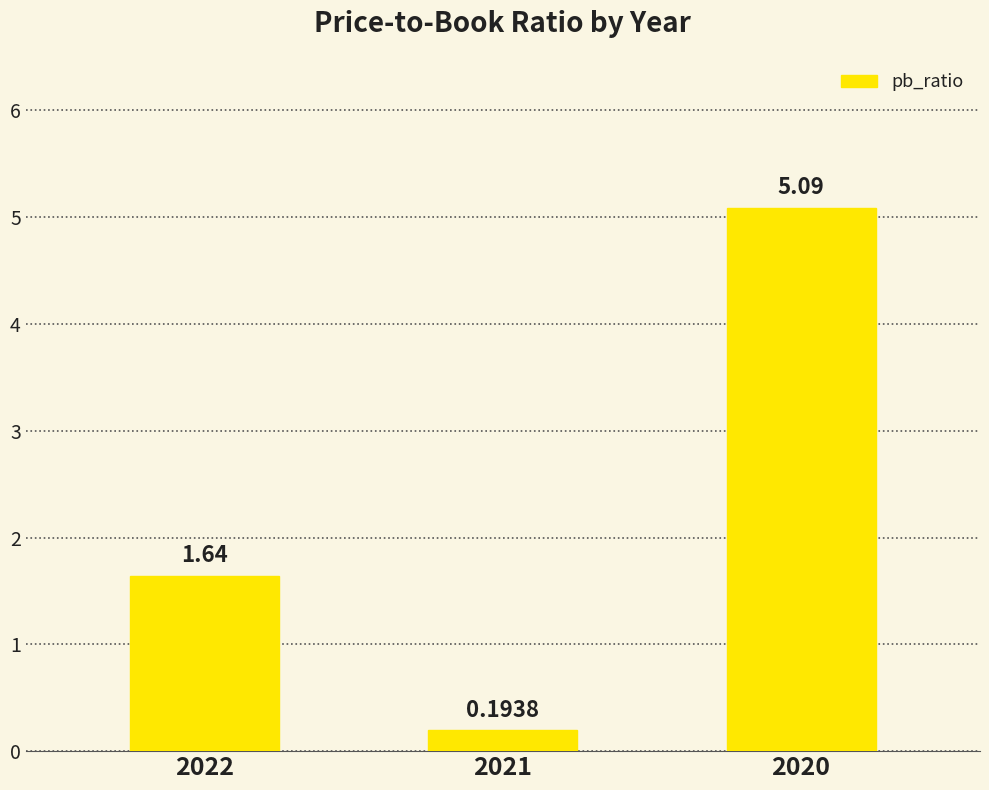

What is the difference between the maximum and minimum values?

4.9